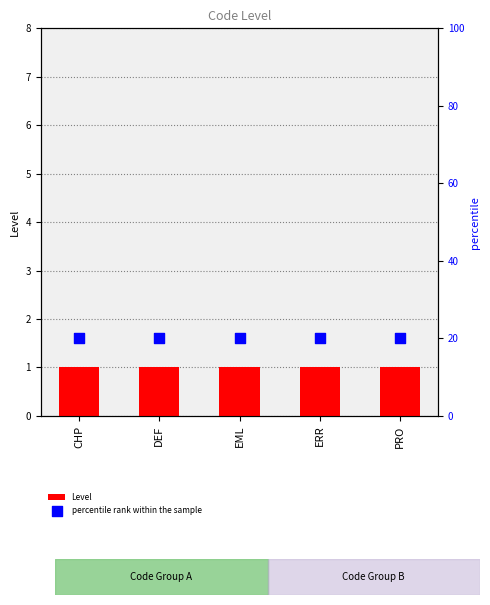

Which series has the largest Y range (max minus min)?

Level